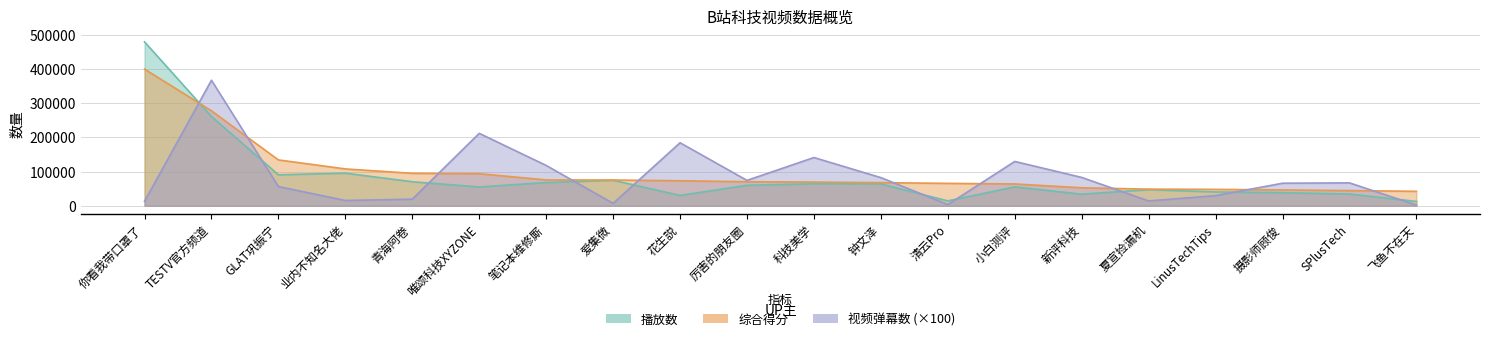

What is the total value across all series at 小白测评?

248951